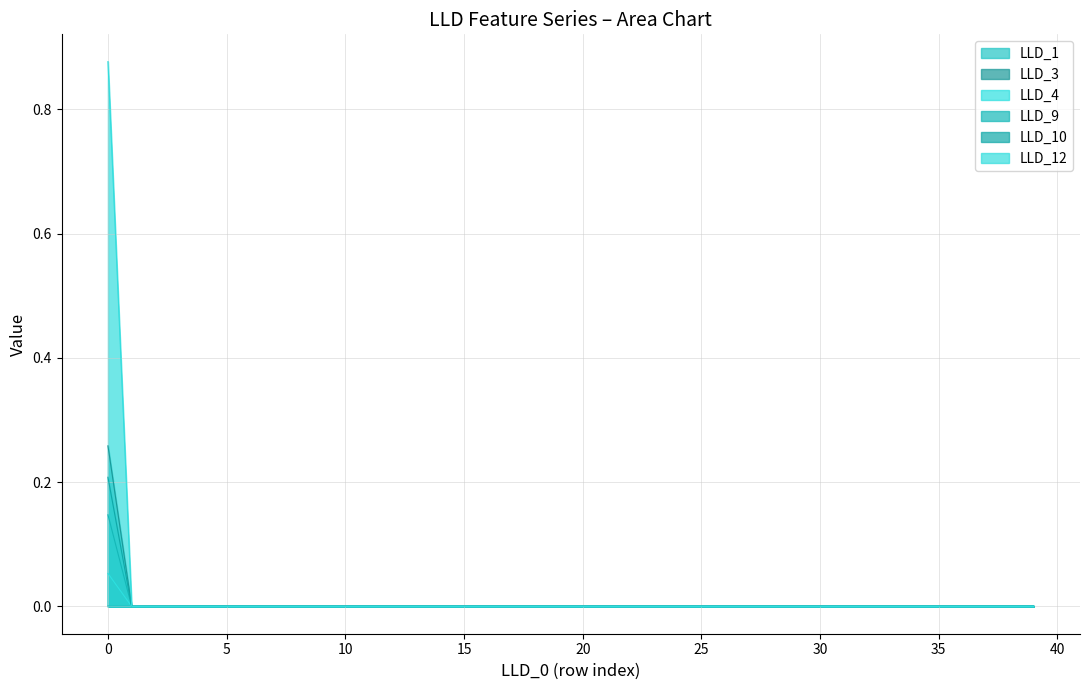

True or false: LLD_10 and LLD_9 cross at least once.

False